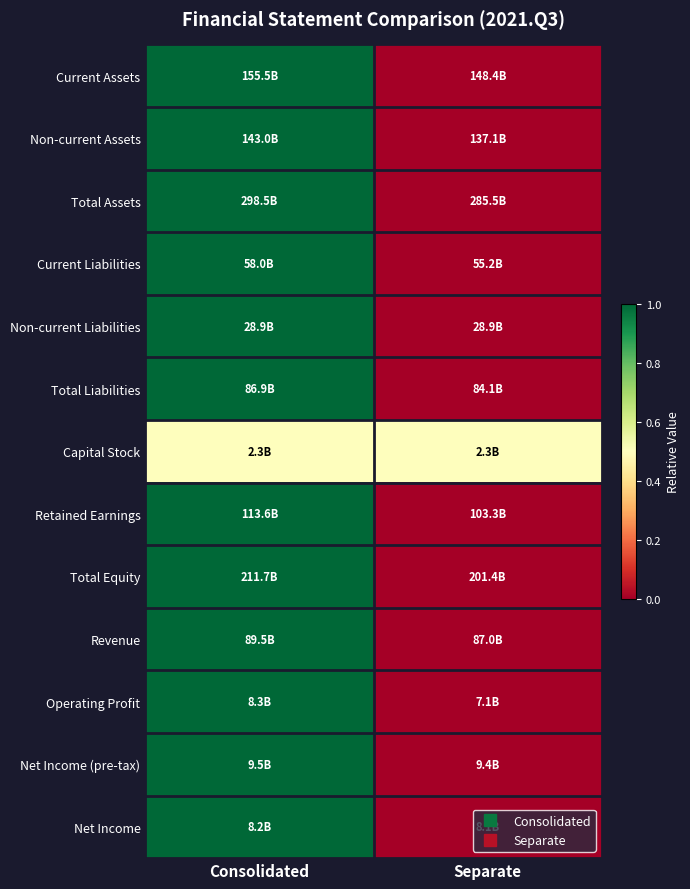

At which category is the sum across all series the highest?

Consolidated